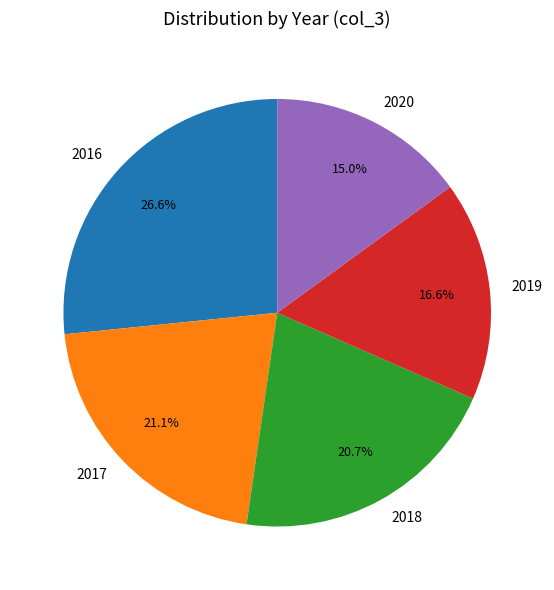

Is it true that 2016 is 27% of the pie?

True